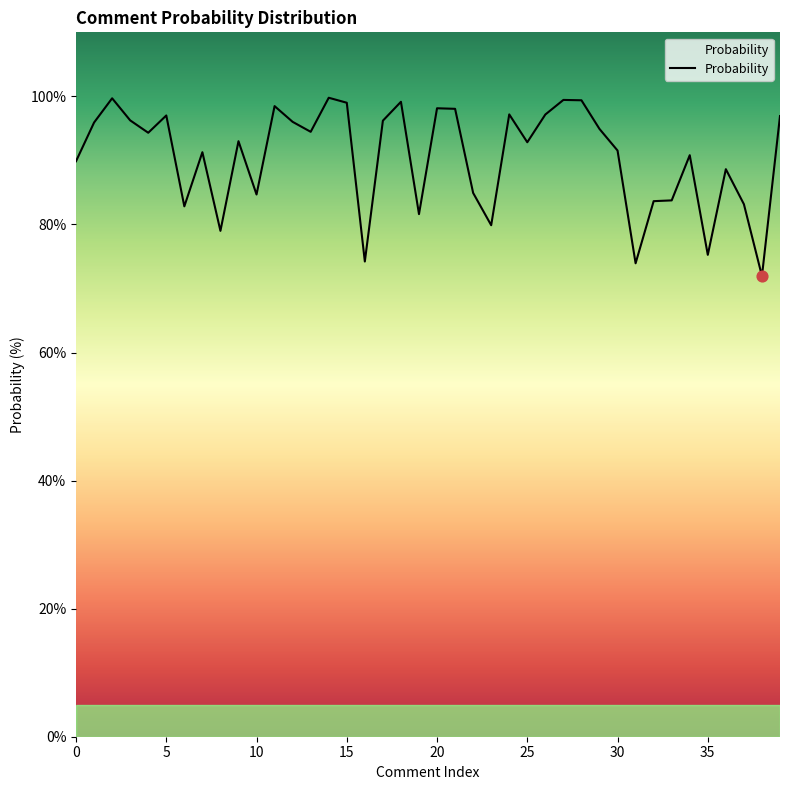

What is the difference between the maximum and minimum values?

27.8